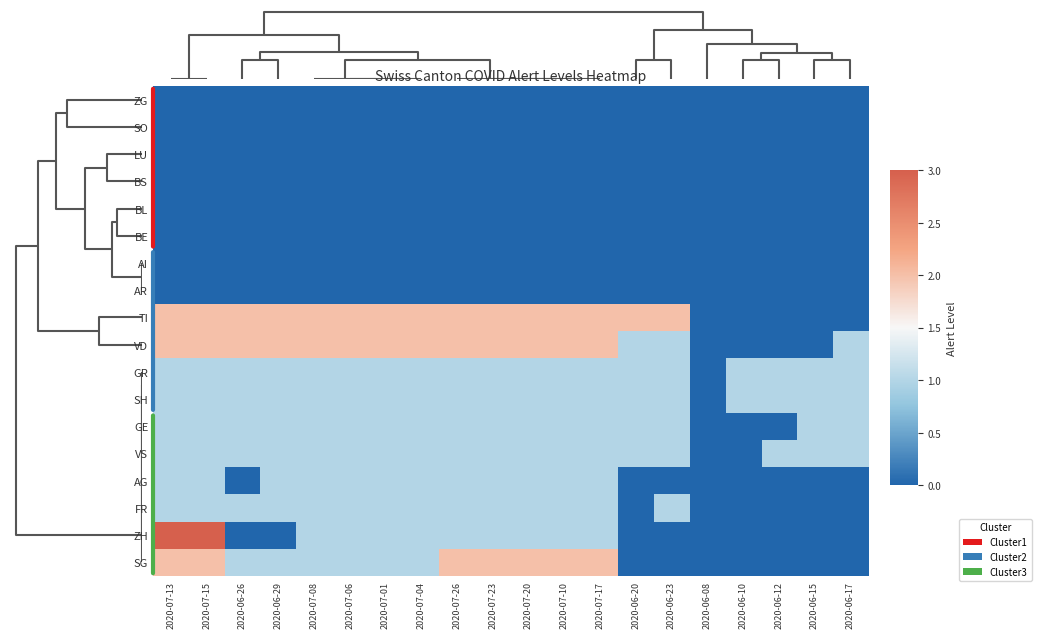

List the series in order of their peak value, highest first.

ZH, TI, VD, SG, GR, SH, GE, VS, AG, FR, ZG, SO, LU, BS, BL, BE, AI, AR